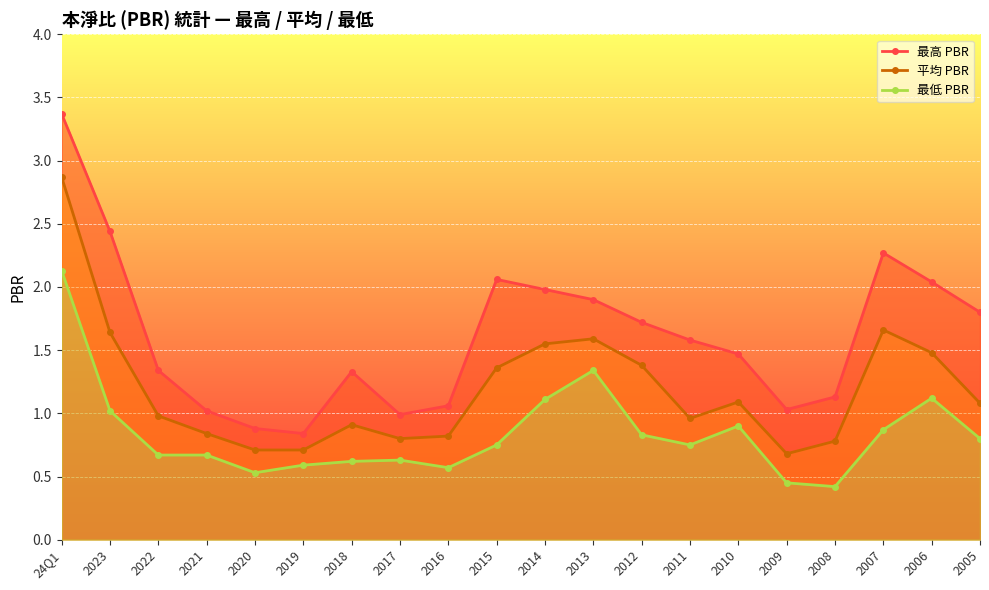

Which has a higher value, 2023 or 24Q1?

24Q1